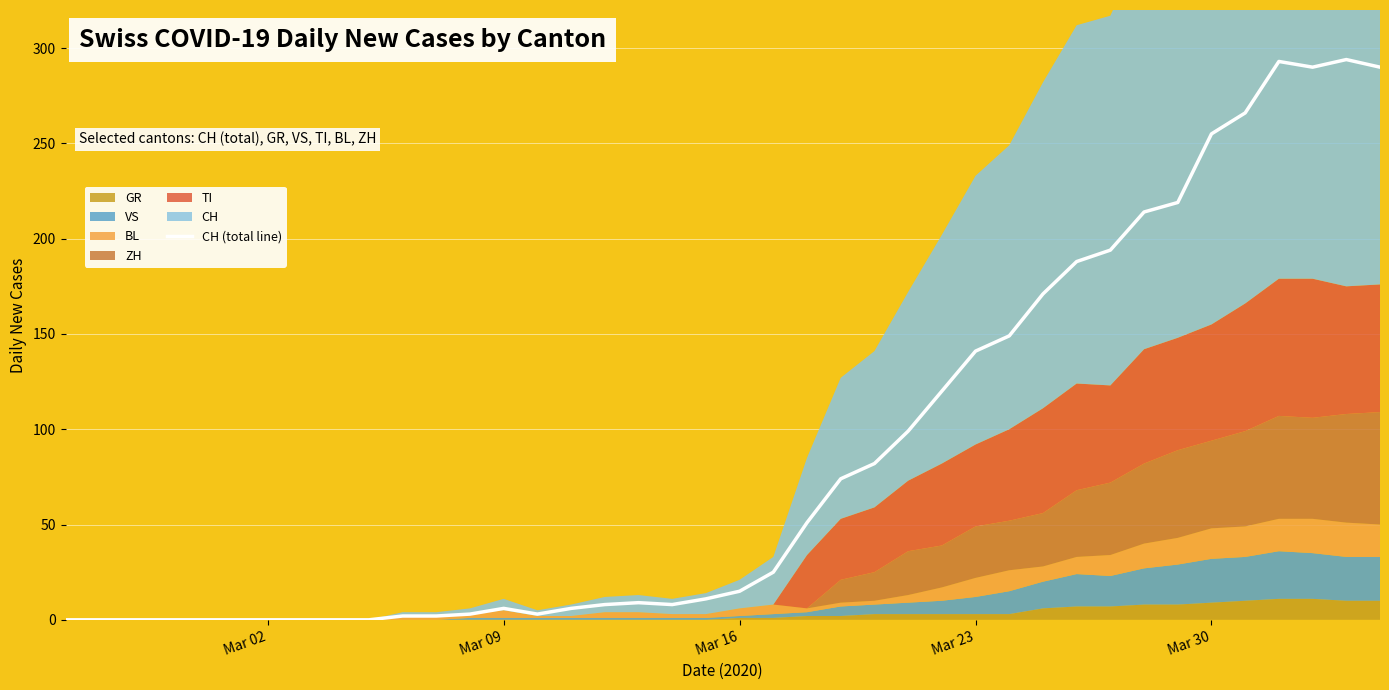

How many data points are less than 15?

20